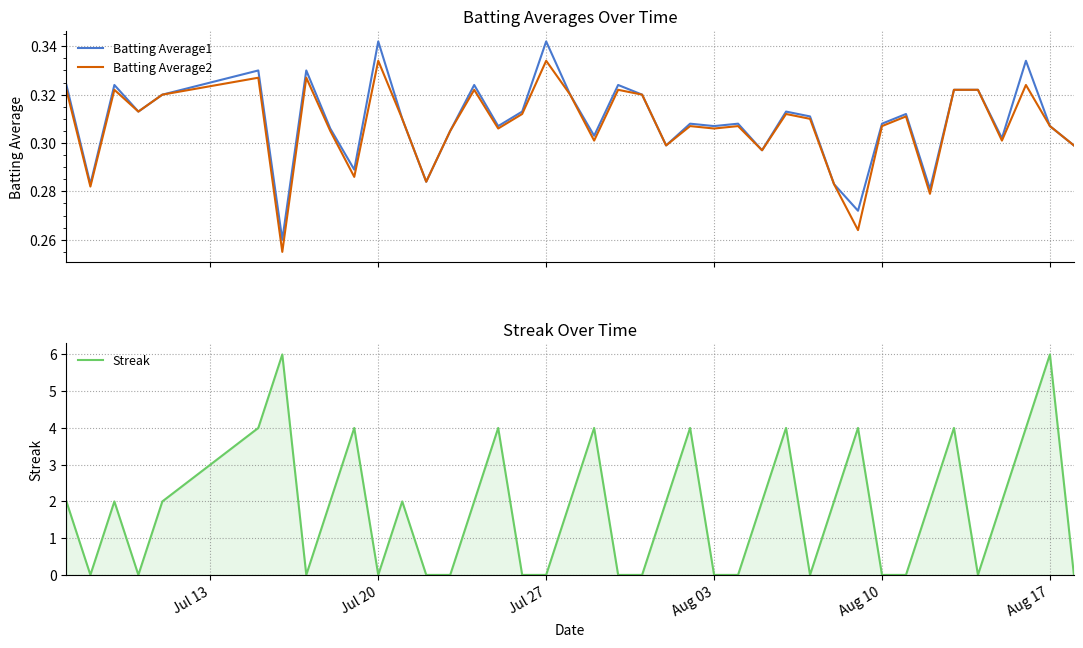

In Batting Average1, how many points are higher than both neighbors (excluding endpoints)?

12